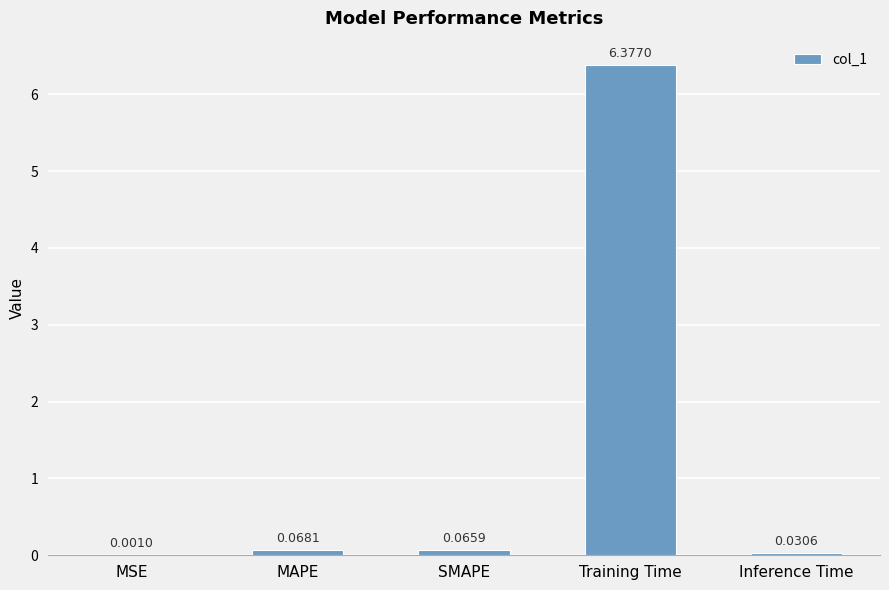

What is the sum of all values?

6.5